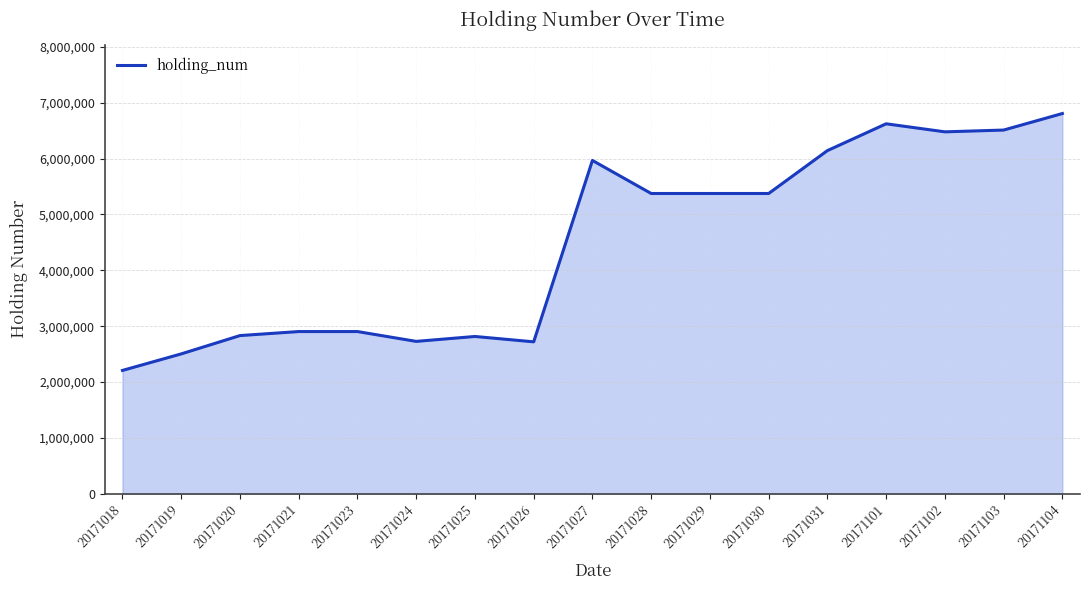

Which label corresponds to the smallest value in the chart?

20171018